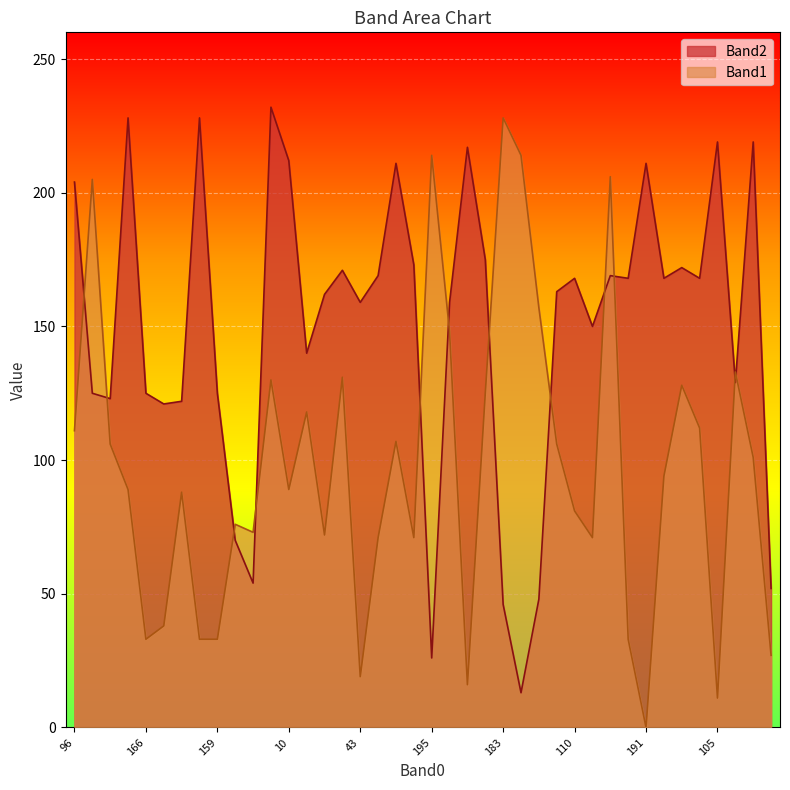

Is it true that Band2 equals 219 at 105?

True